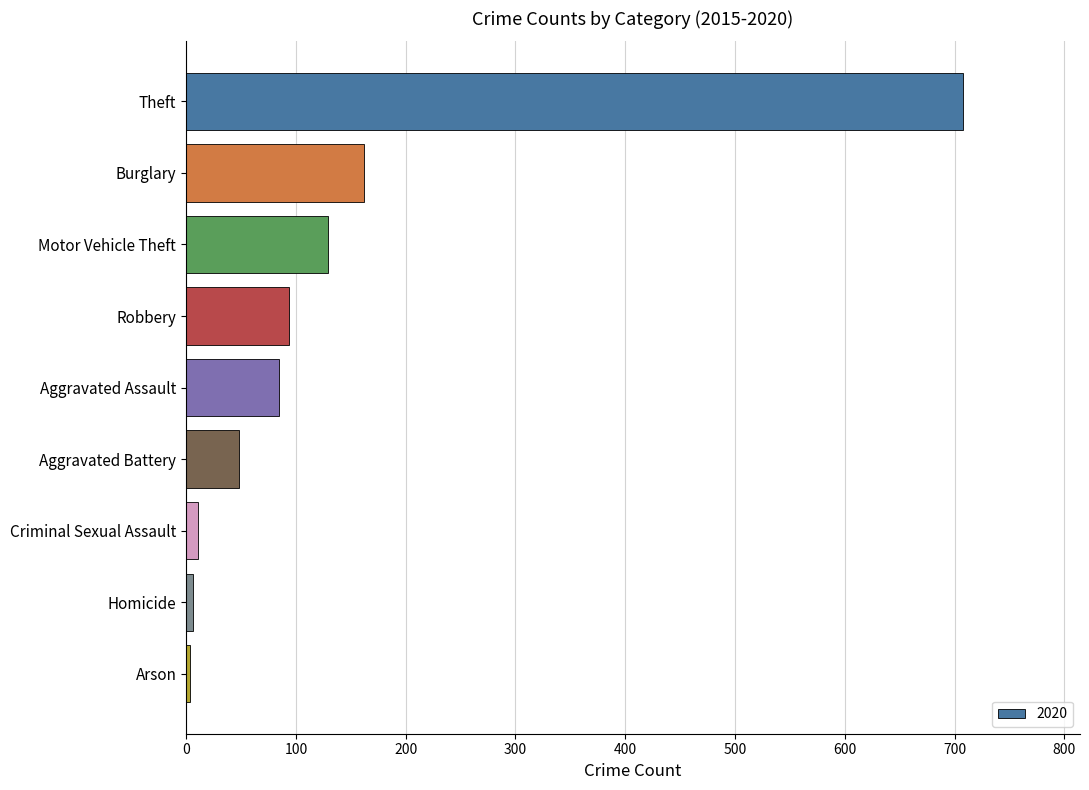

How many data points does each series have?

9